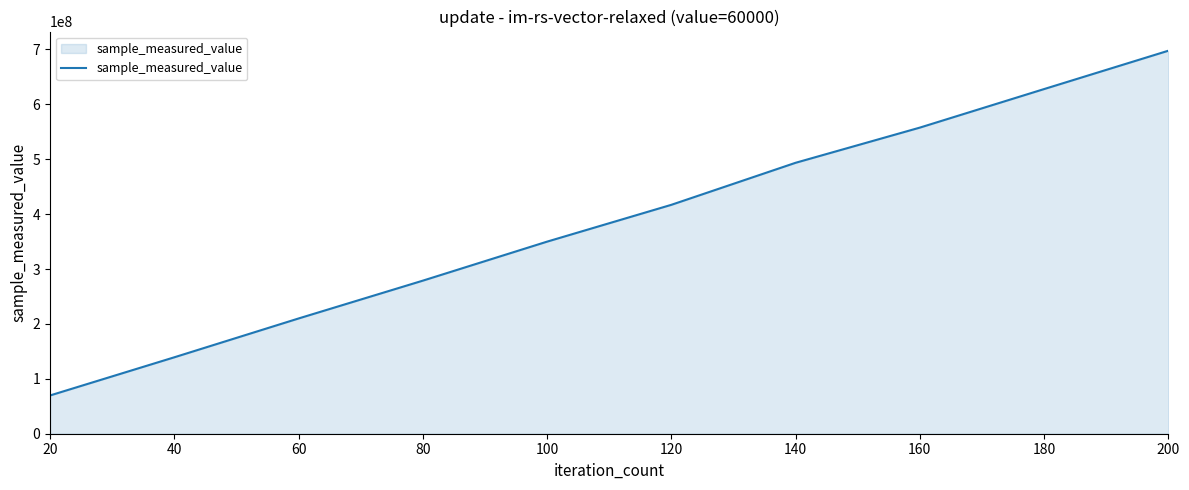

Read the value at 60.

209911701